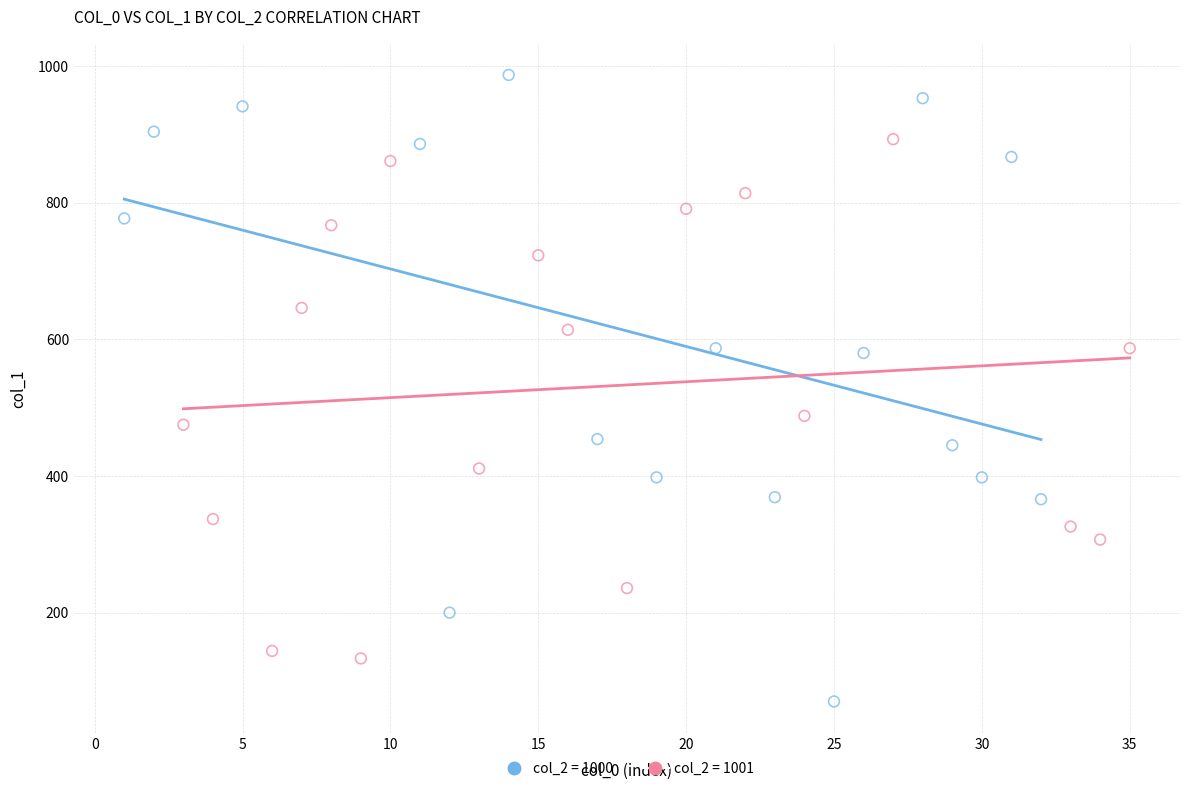

Which series reaches the minimum Y coordinate?

col_2 = 1000